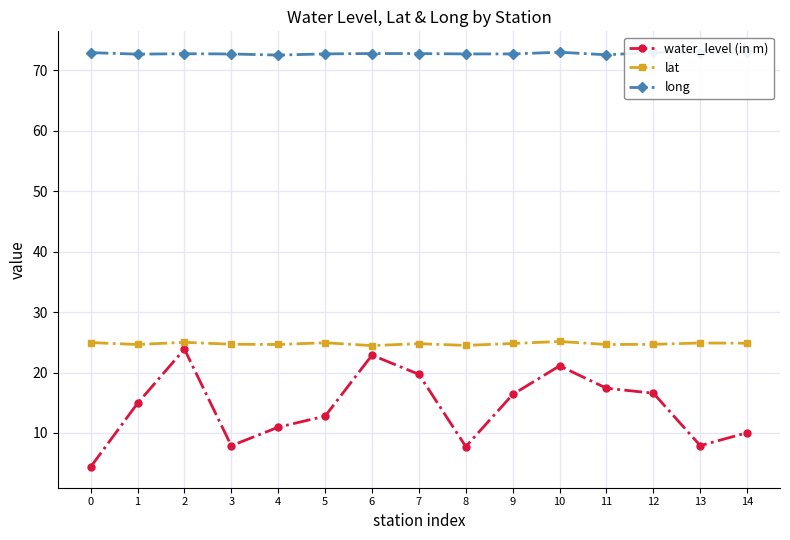

True or false: lat has a value of 15.1 at 13.

False